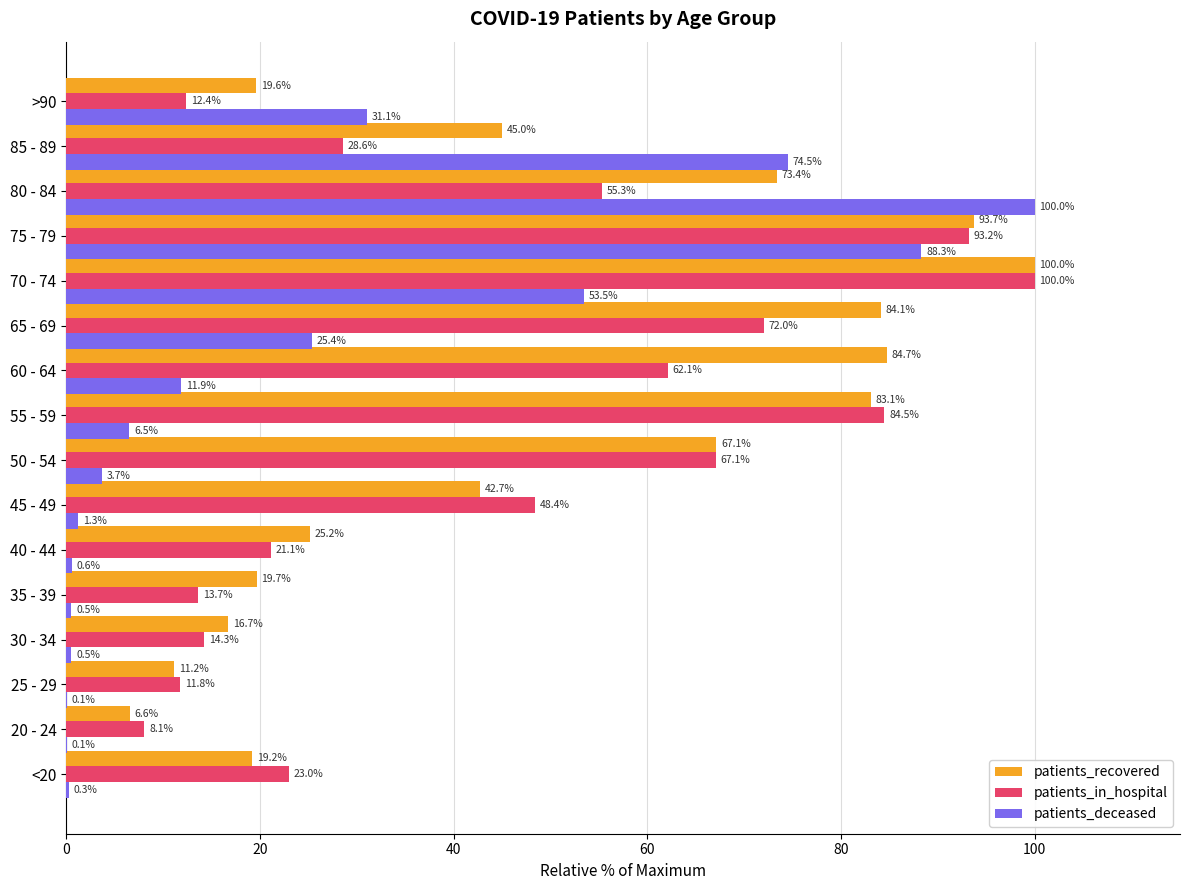

What is the maximum value shown in the chart?

100.0